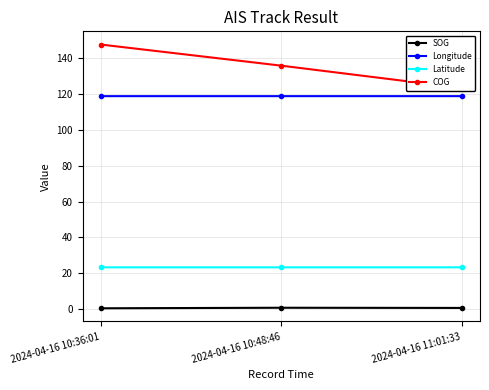

What is the label of the 3rd point from the left?

2024-04-16 11:01:33